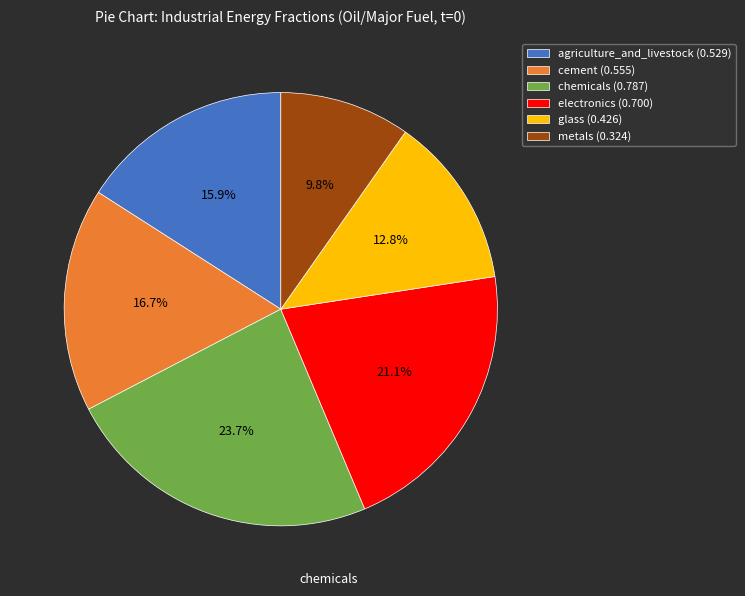

The glass slice represents 13% of the pie. True or false?

True